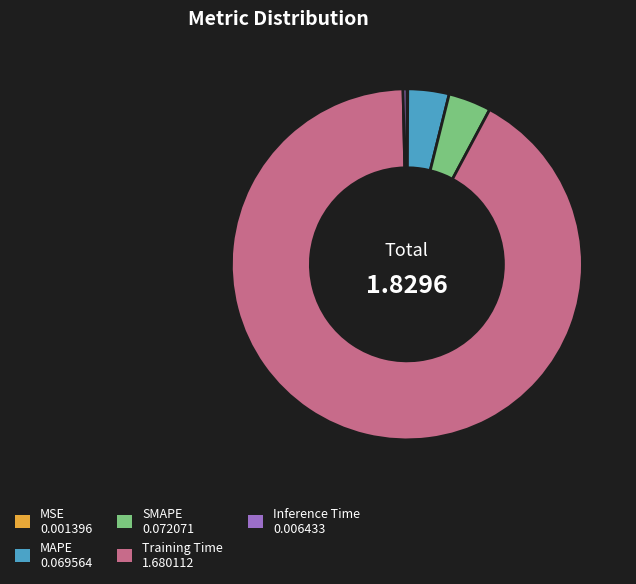

Does any single category account for the majority?

Yes